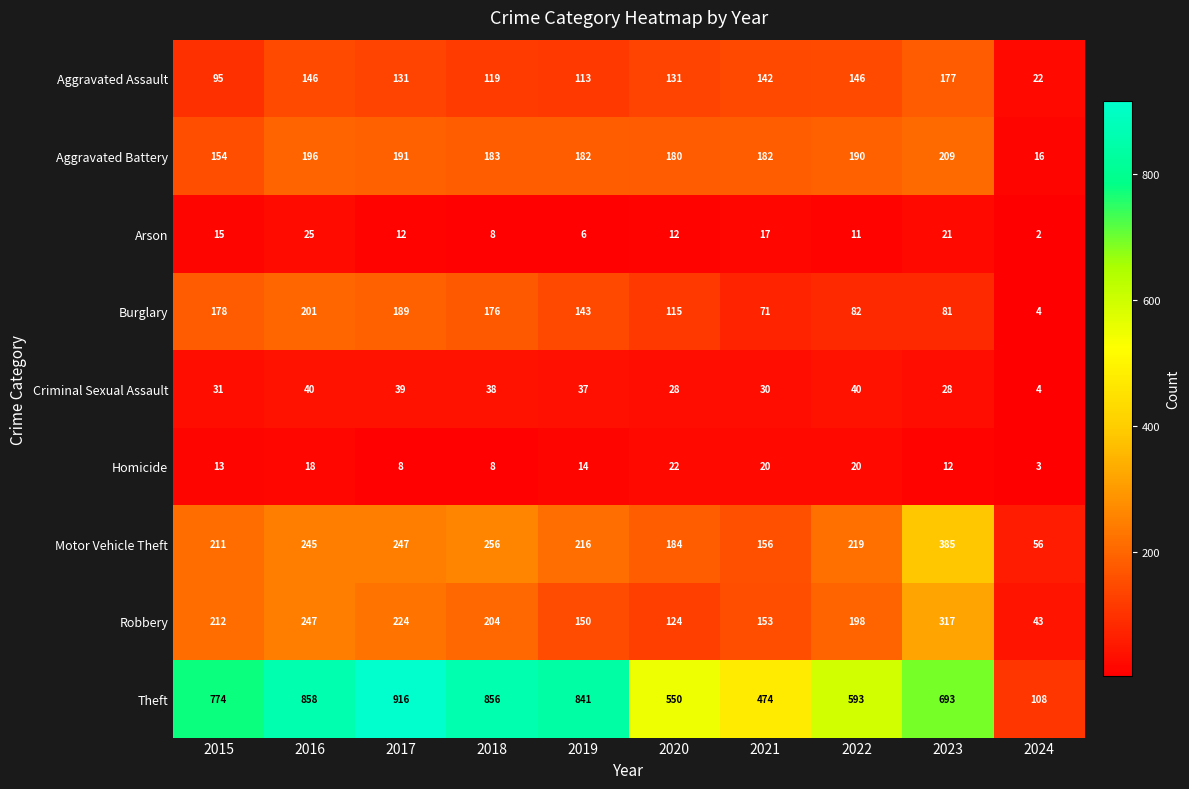

At how many categories does at least one series exceed 110?

9